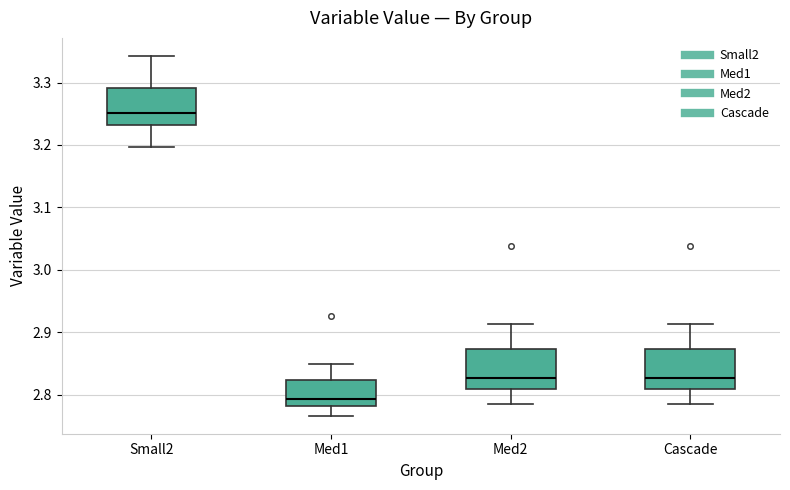

Where does the lower whisker of the box for Cascade end on the y-axis? The values are not printed on the chart, so give them approximately, as read against the axis.

2.78